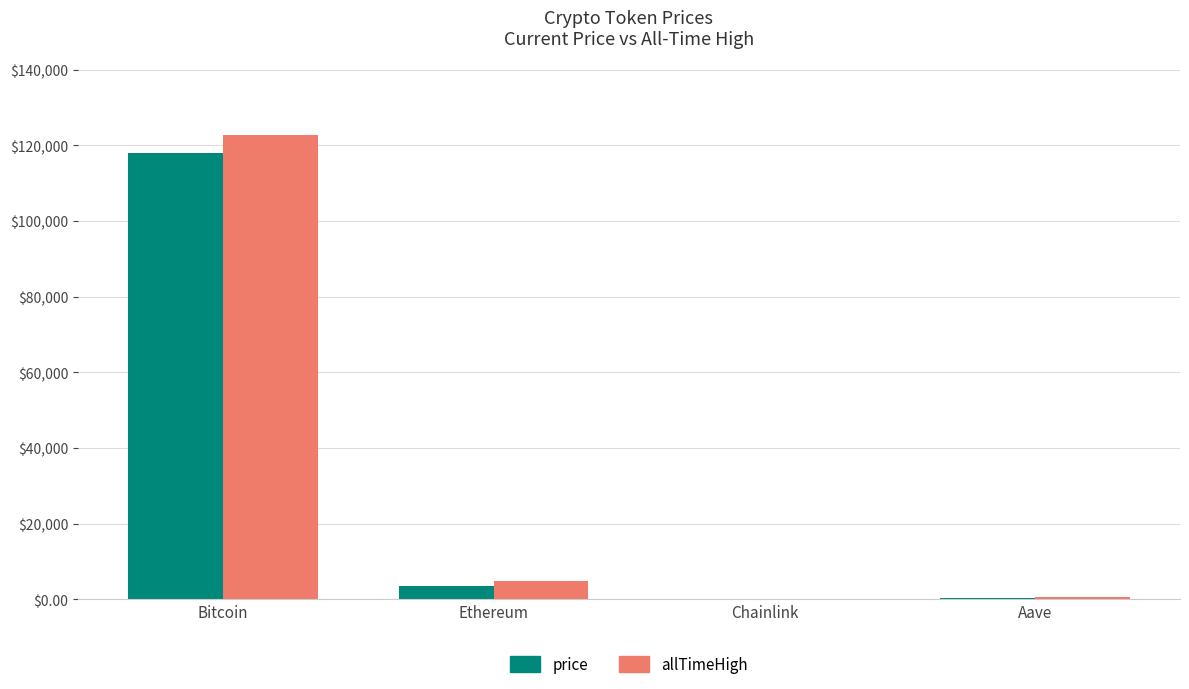

What are all the series names shown in the legend?

price, allTimeHigh